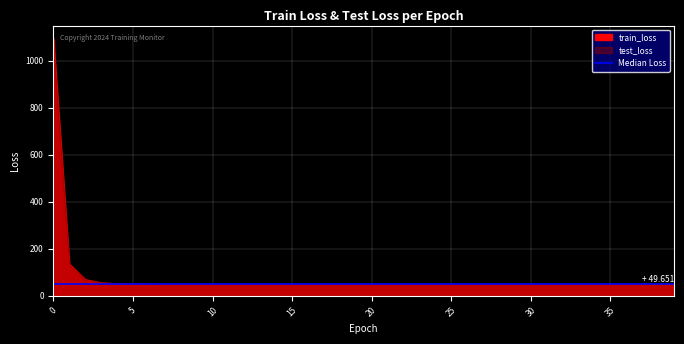

What is the spread (max minus min) of values at 39?

0.4